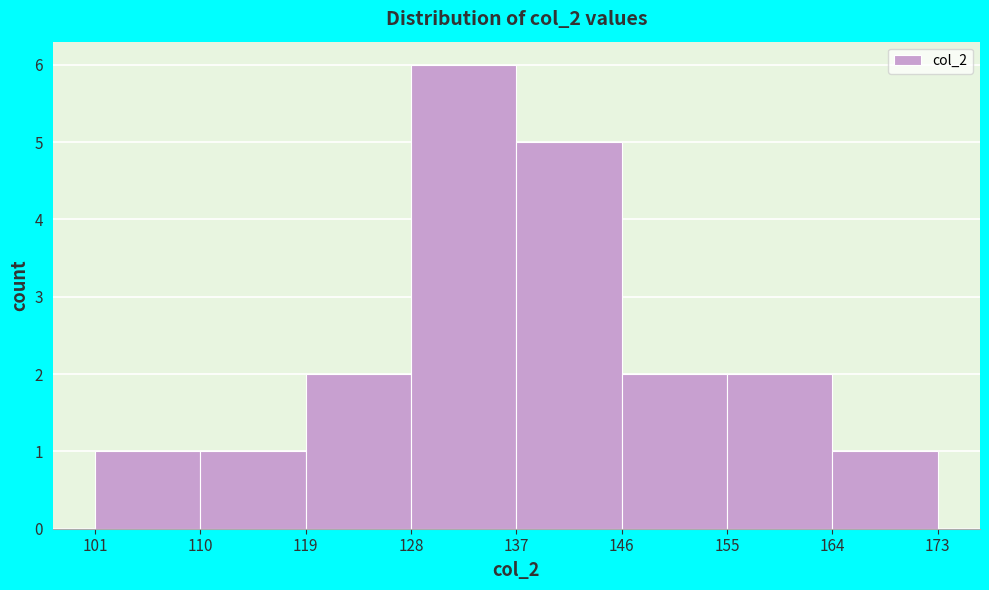

Over which range of the x-axis is the bar tallest?

128 to 137